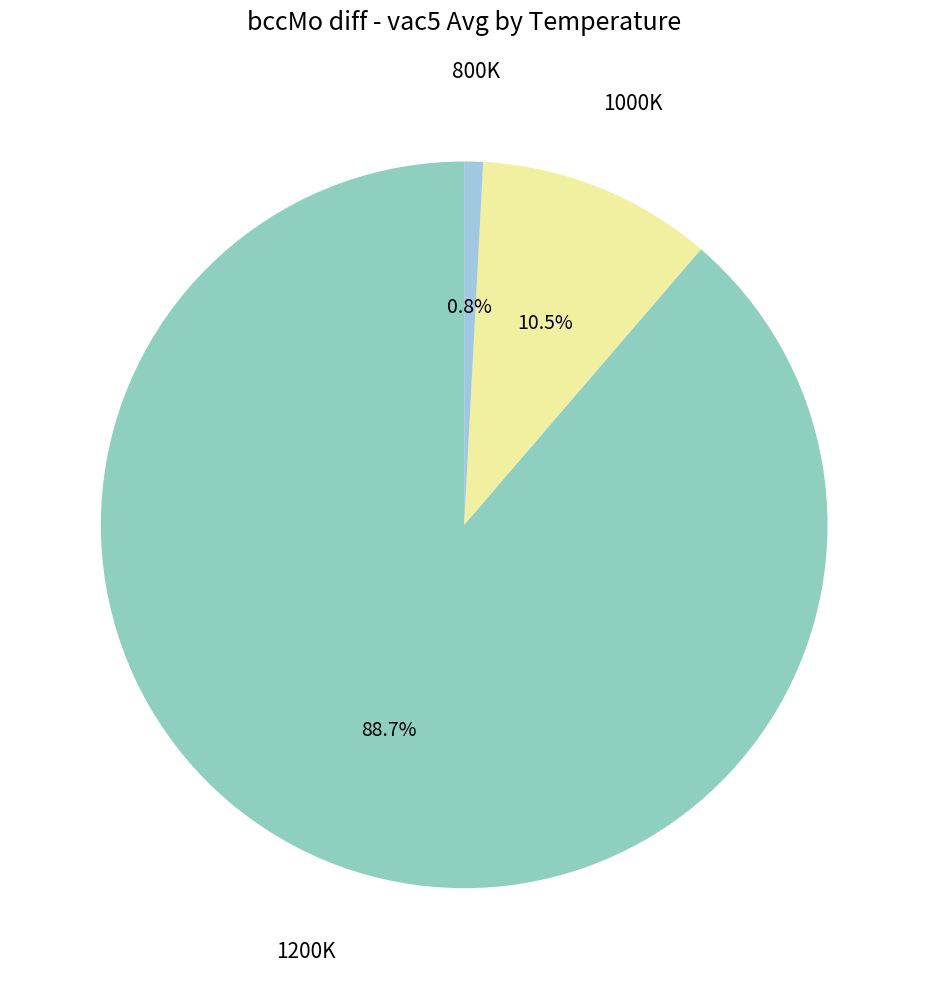

Do 800K and 1000K together represent more than half of the pie?

No